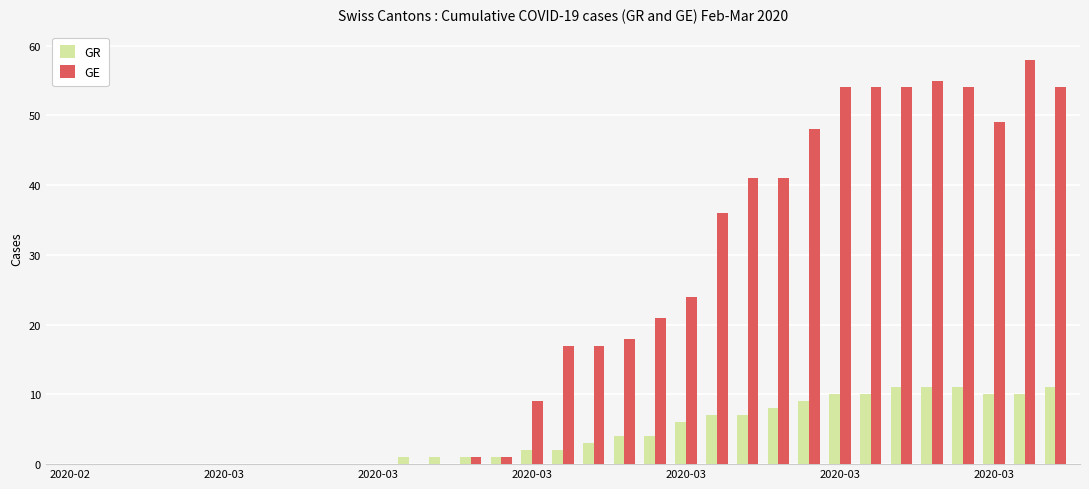

Which series has the largest total across all categories?

GE